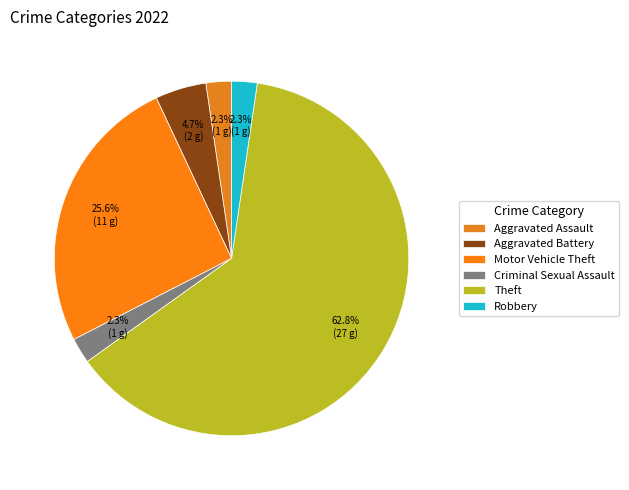

What percentage is the Motor Vehicle Theft slice, to the nearest percent?

26%